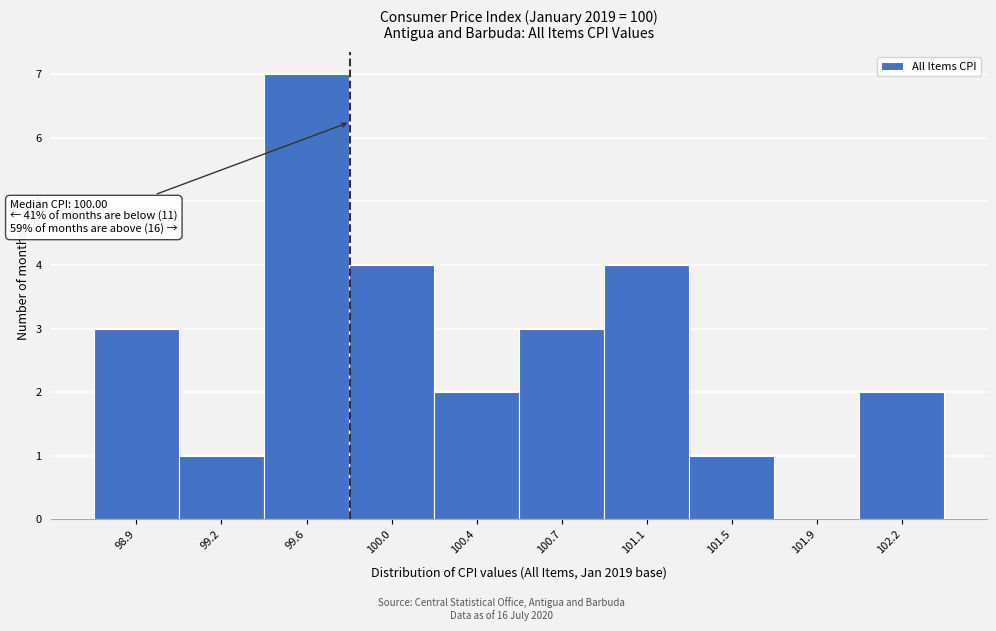

Reading right to left, what are all the values shown in this chart?

102.2=2	101.9=0	101.5=1	101.1=4	100.7=3	100.4=2	100.0=4	99.6=7	99.2=1	98.9=3